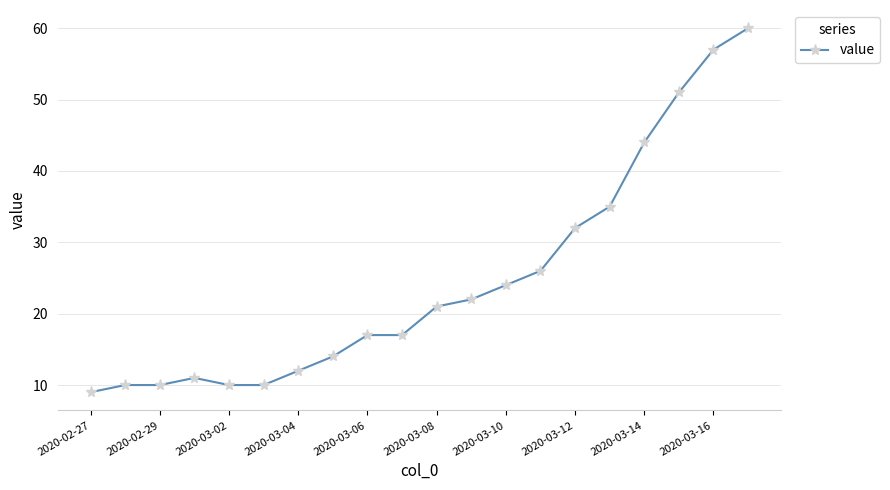

How many lines are shown in the chart?

1